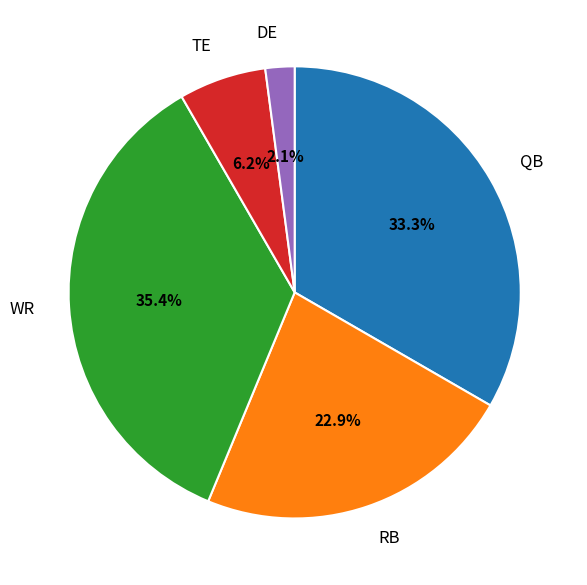

What percentage is the QB slice, to the nearest percent?

33%